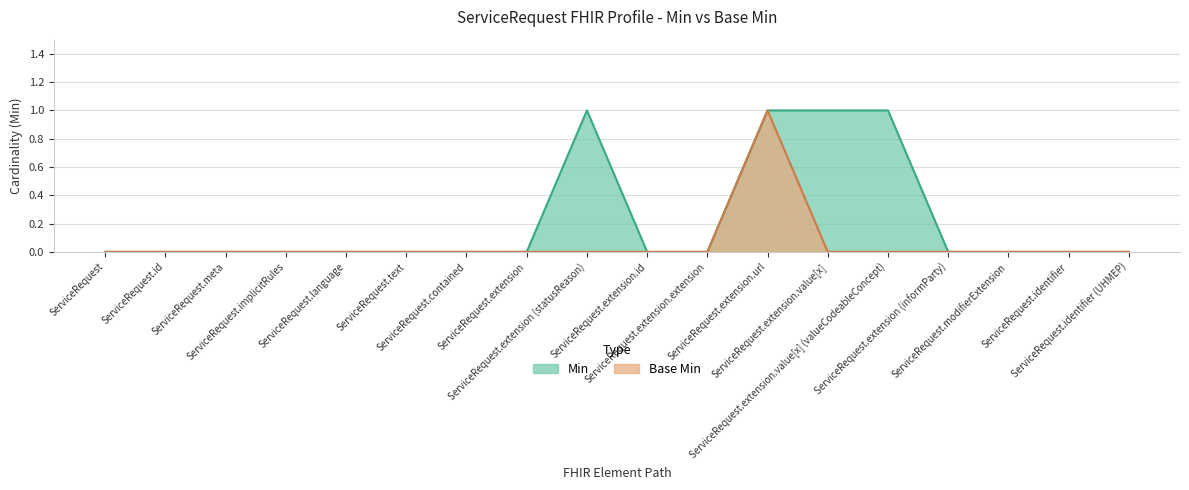

Is the value of Min at ServiceRequest.extension.value[x] greater than the value of Base_Min at ServiceRequest.language?

Yes